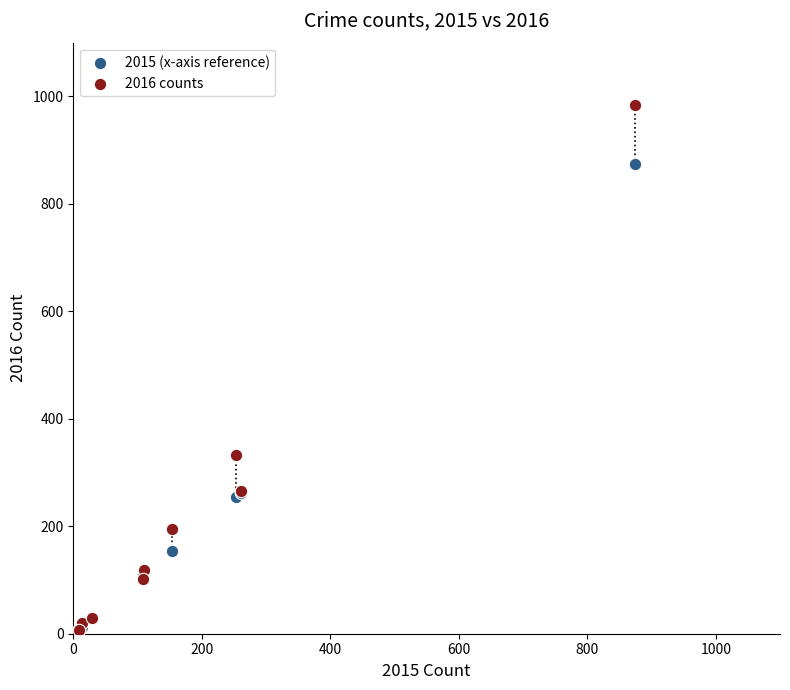

What are all the series names shown in the legend?

2015 (x-axis reference), 2016 counts